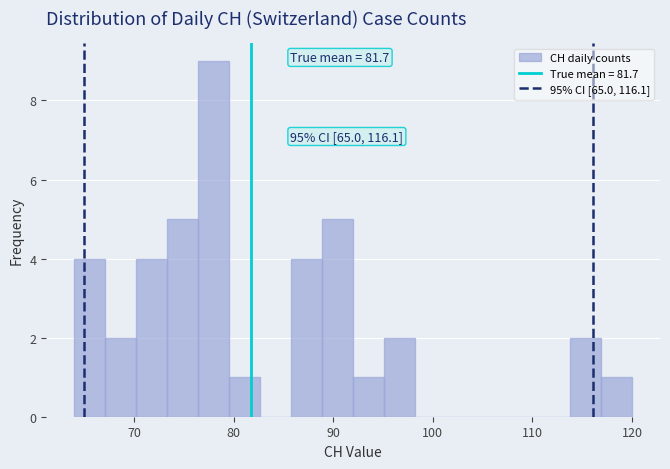

Read against the x-axis, roughly where is the centre of the tallest bar?

78